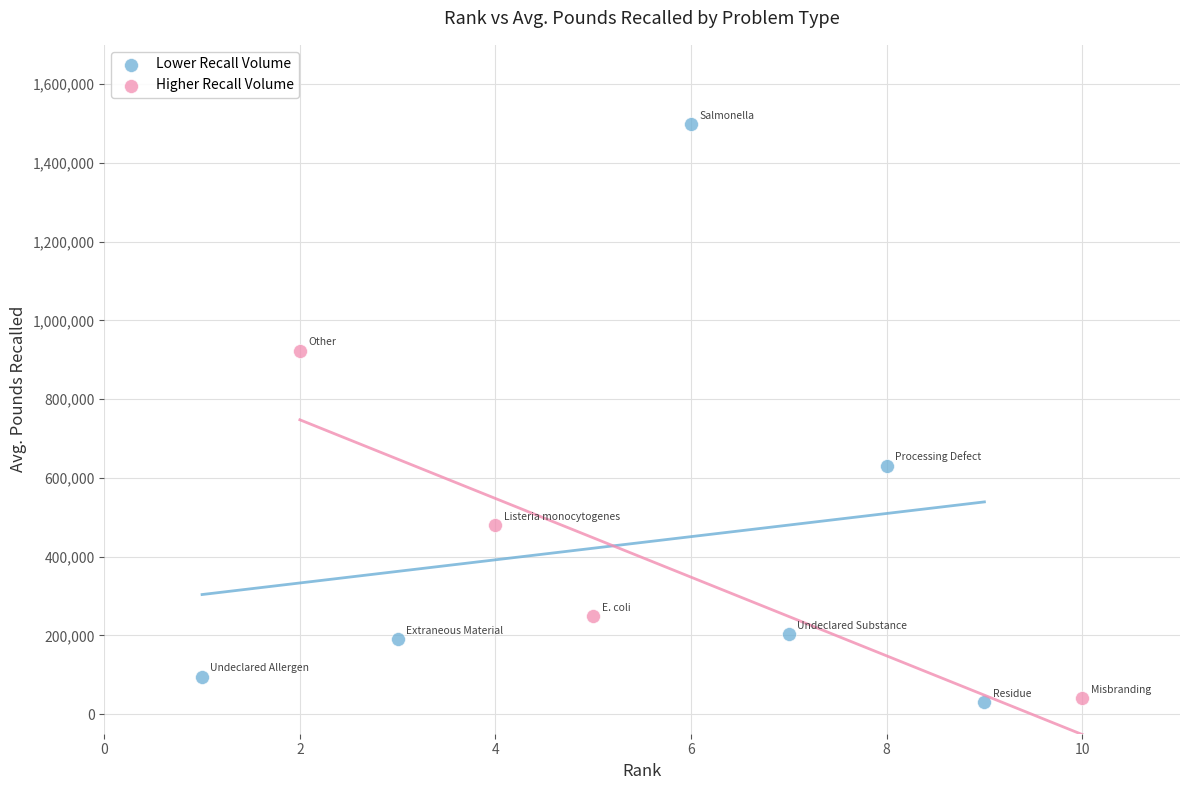

Which series reaches the maximum Y coordinate?

Lower Recall Volume